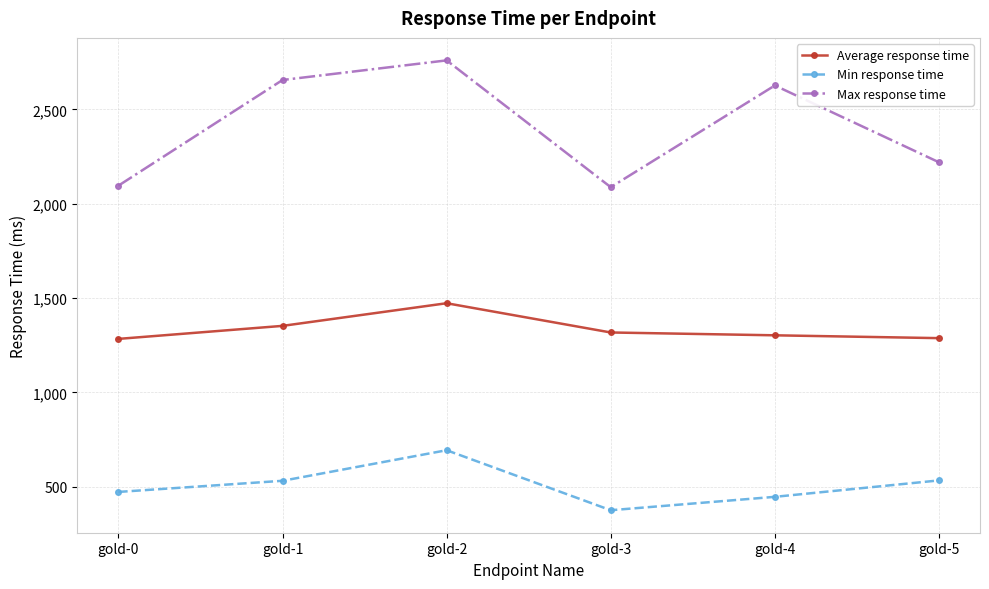

What is the lowest value of the Min response time series?

376